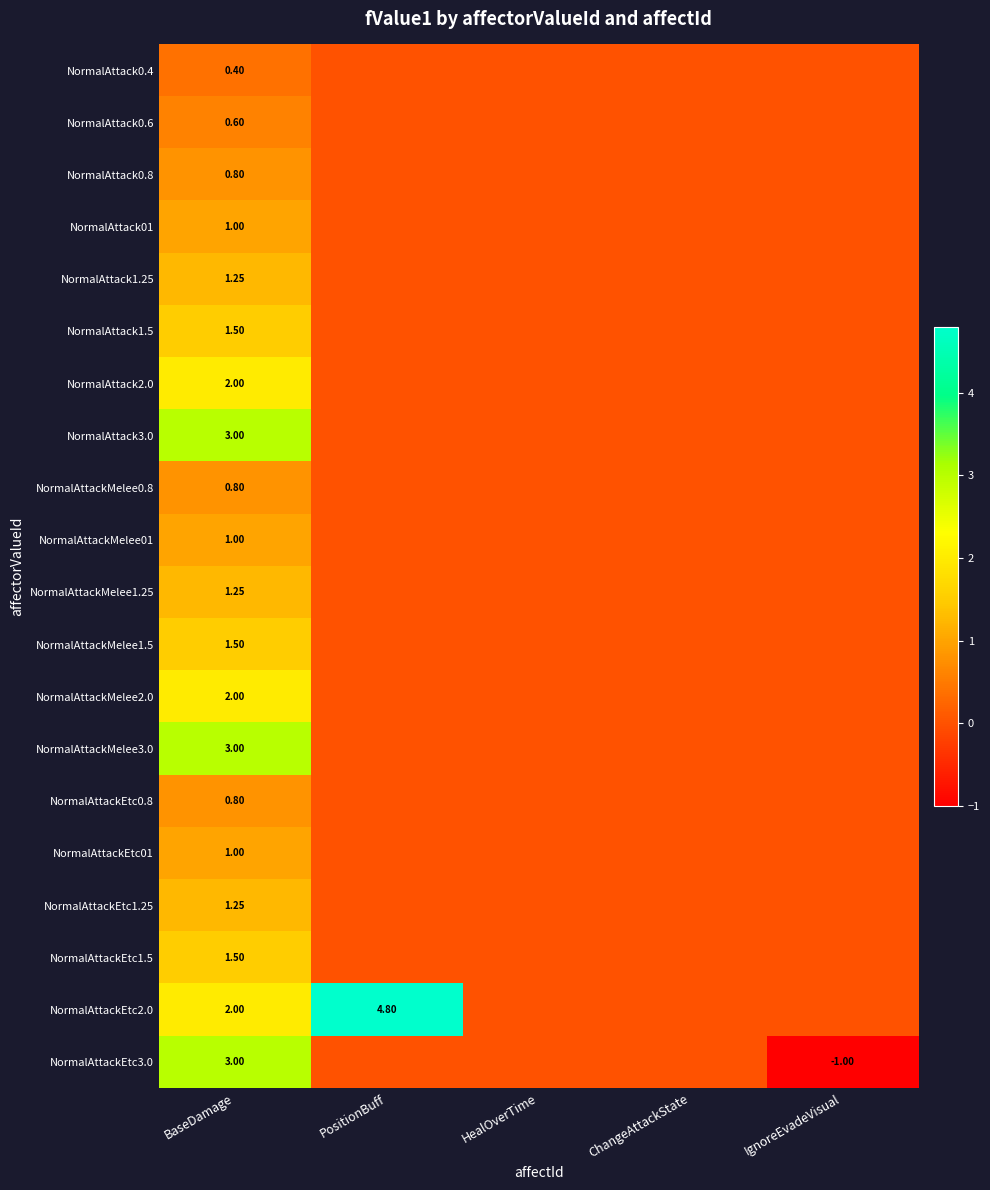

What is the maximum value shown in the chart?

4.8